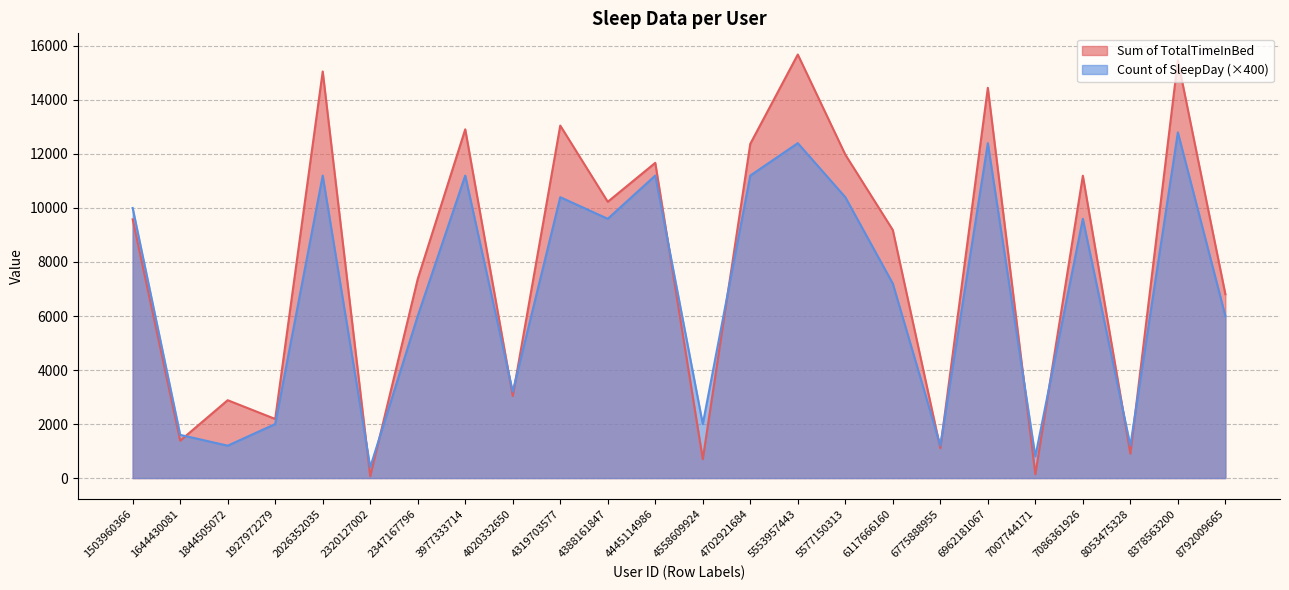

What is the difference between the Sum of TotalTimeInBed values at 1844505072 and 2347167796?

4487